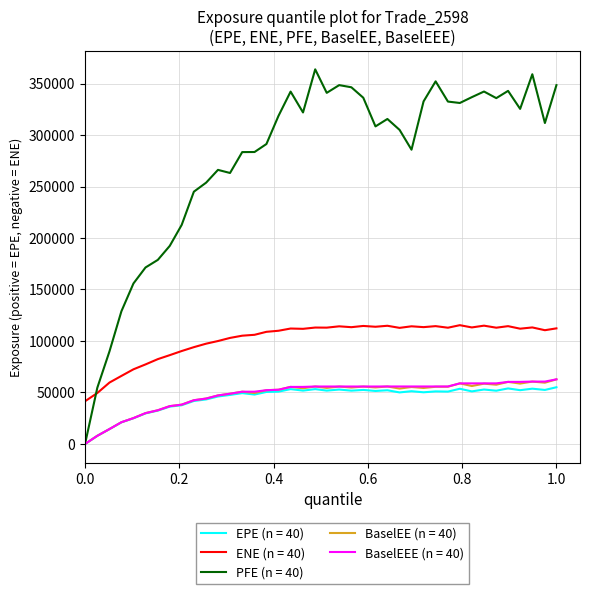

Which series has the largest range (max minus min)?

PFE (n = 40)